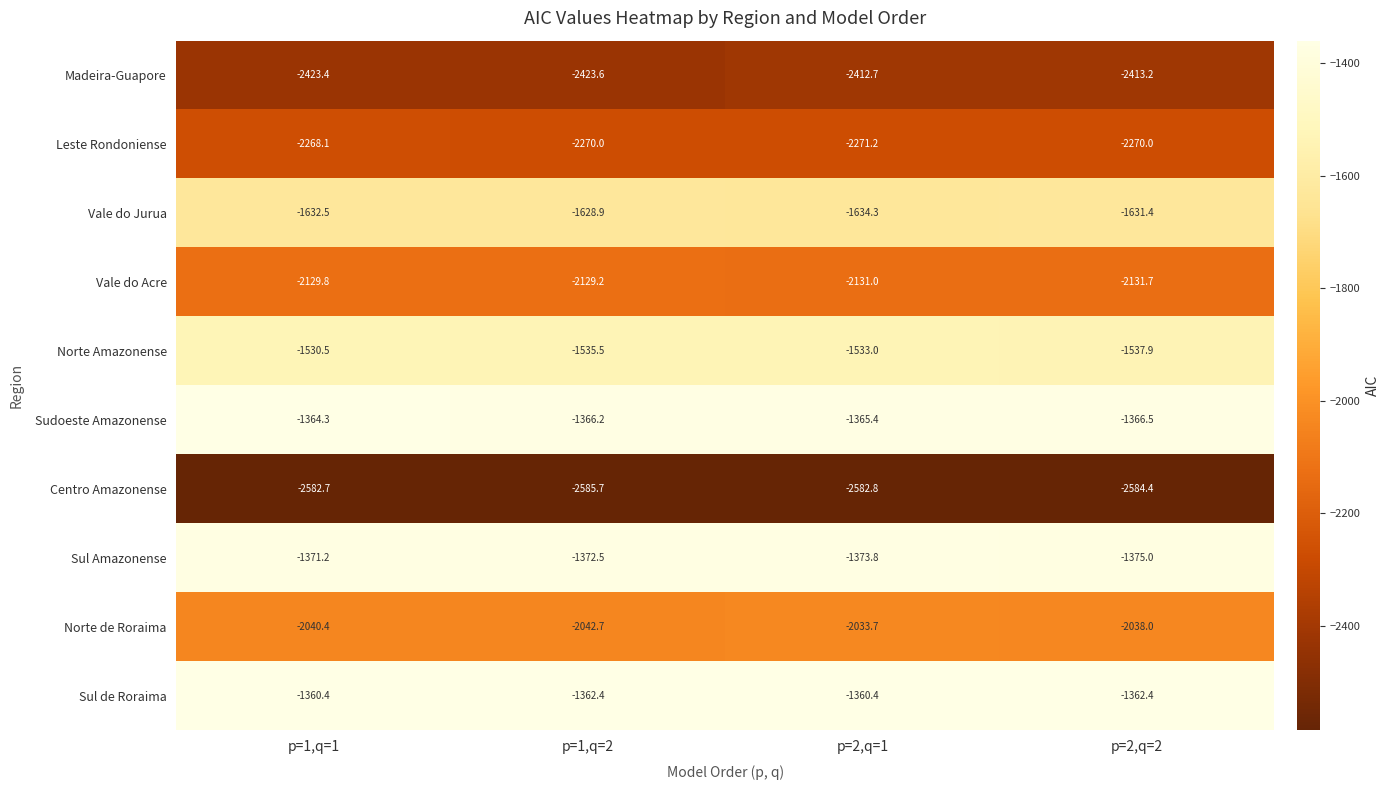

Which series has the largest total across all categories?

Sul de Roraima